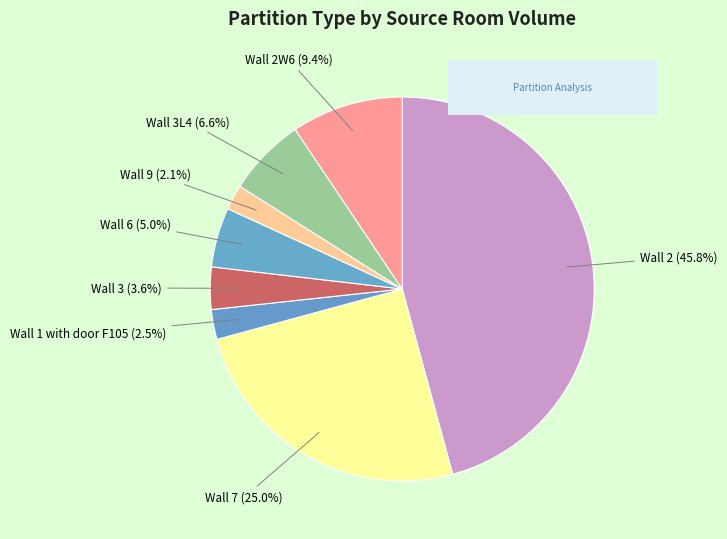

How many slices are in this pie chart?

8